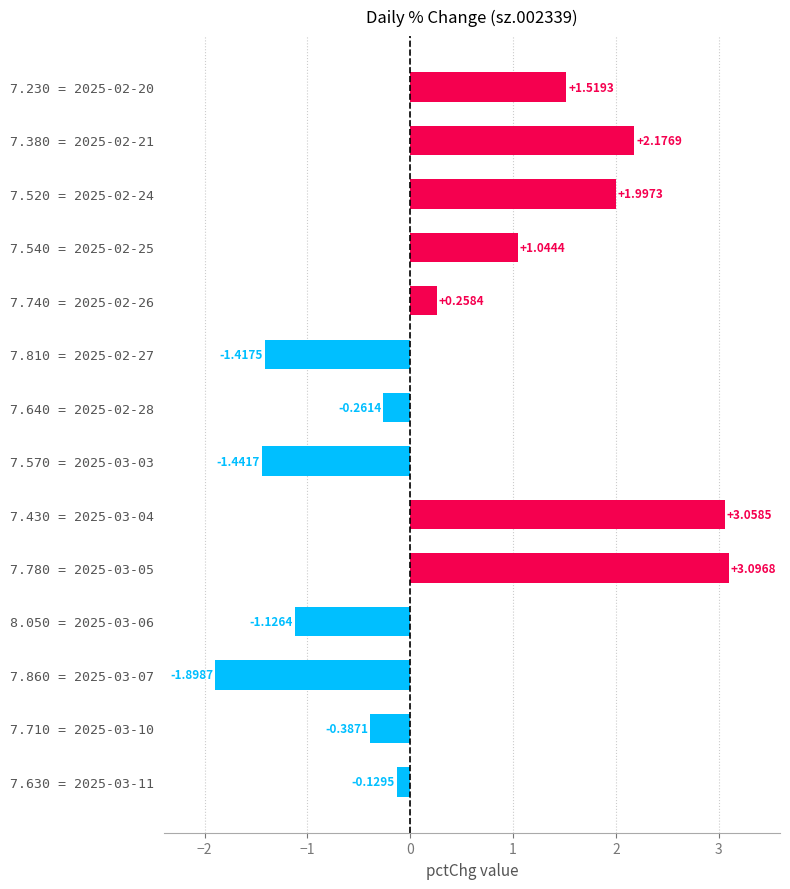

At which label is the value closest to 0?

7.630 = 2025-03-11